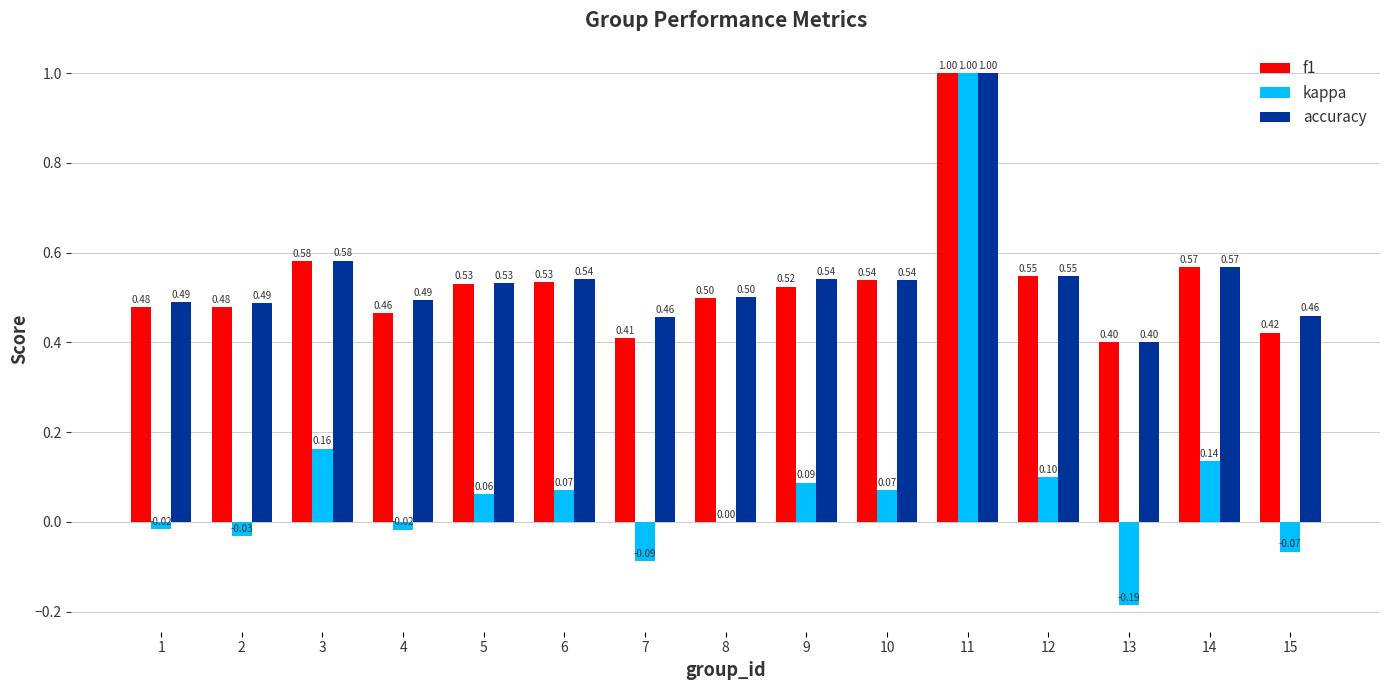

What is the sum of the f1 values at 3 and 9?

1.1